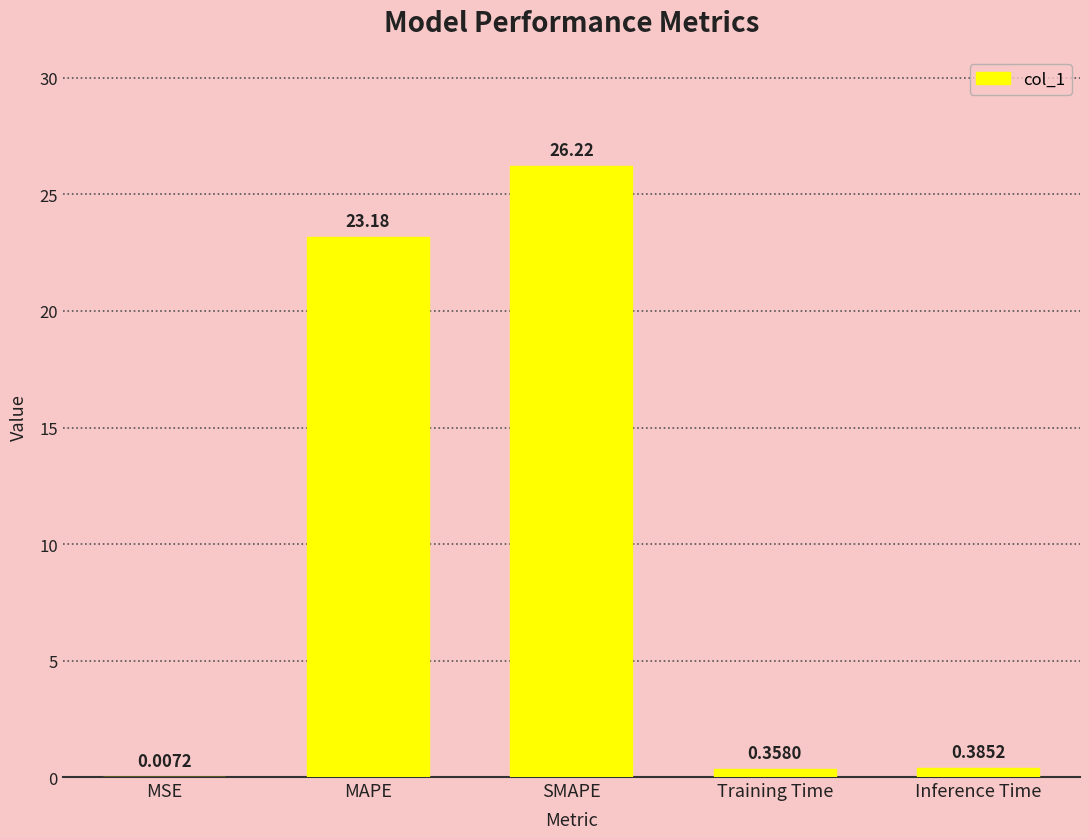

Which category has the highest value across all series?

SMAPE